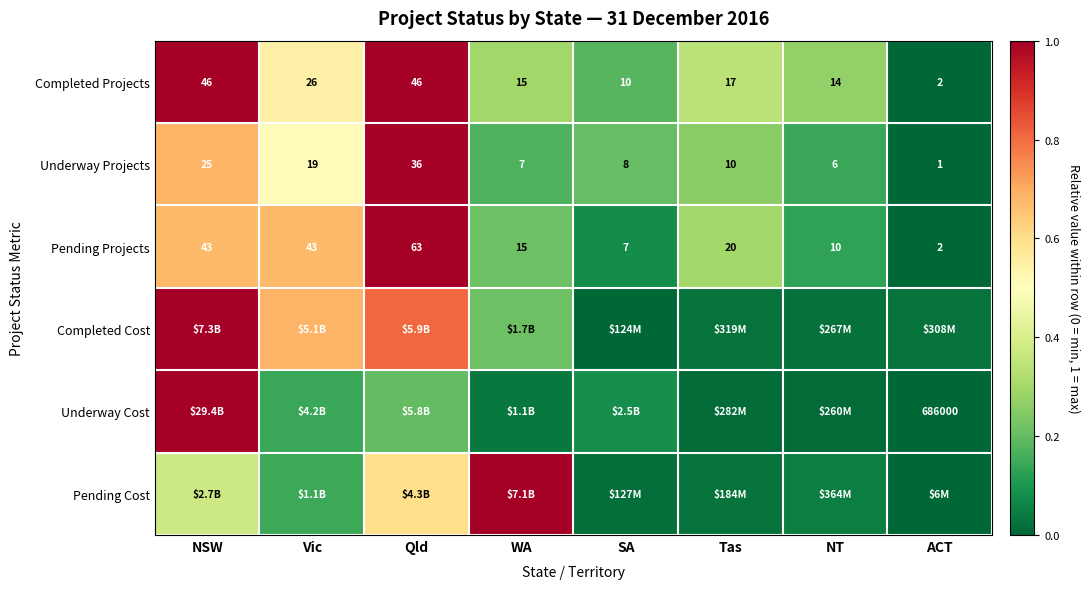

Which category has the lowest value in the Pending Projects series?

ACT